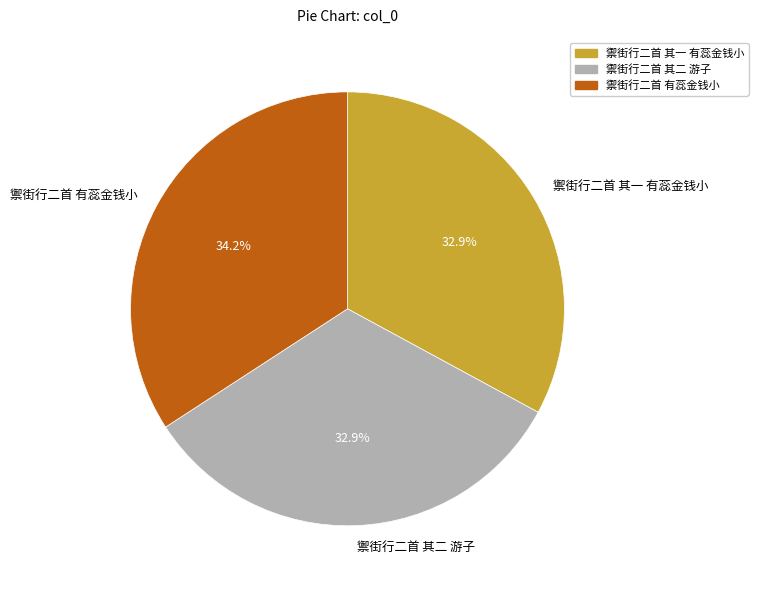

What percentage is the 禦街行二首 其二 游子 slice, to the nearest percent?

33%